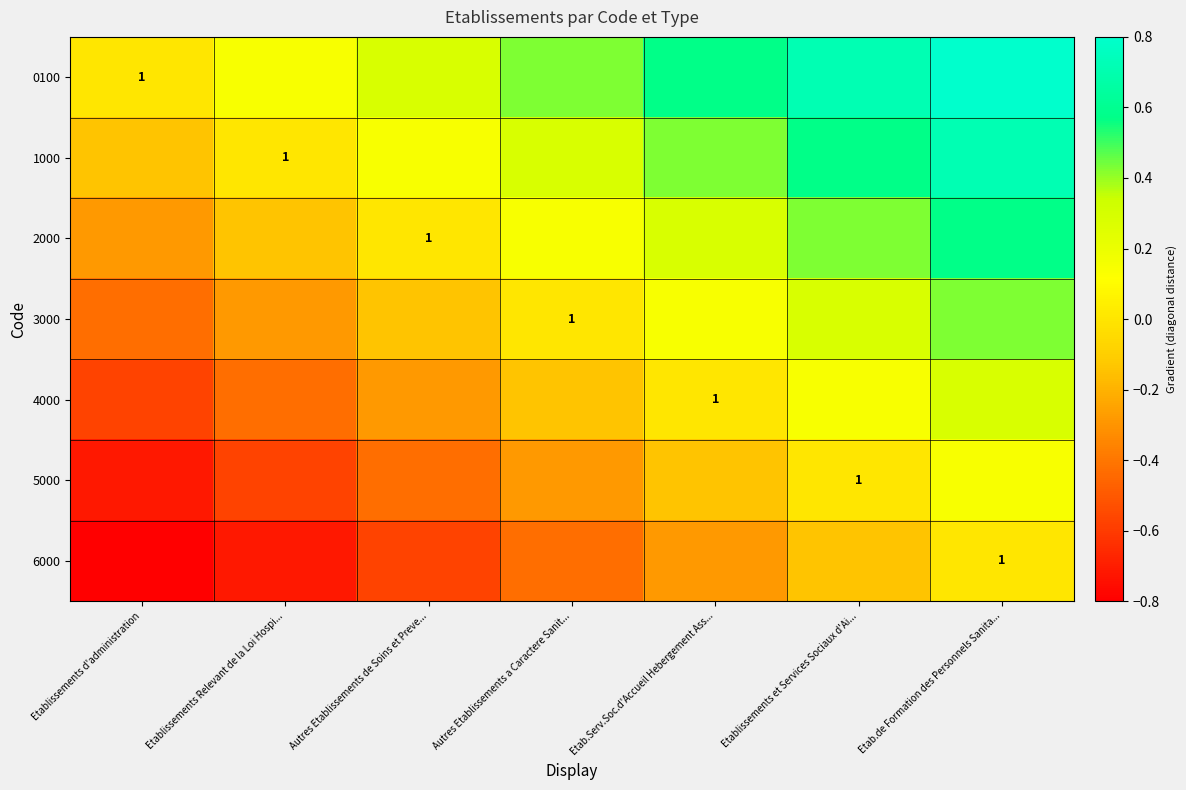

How many values in 5000 are above zero?

1